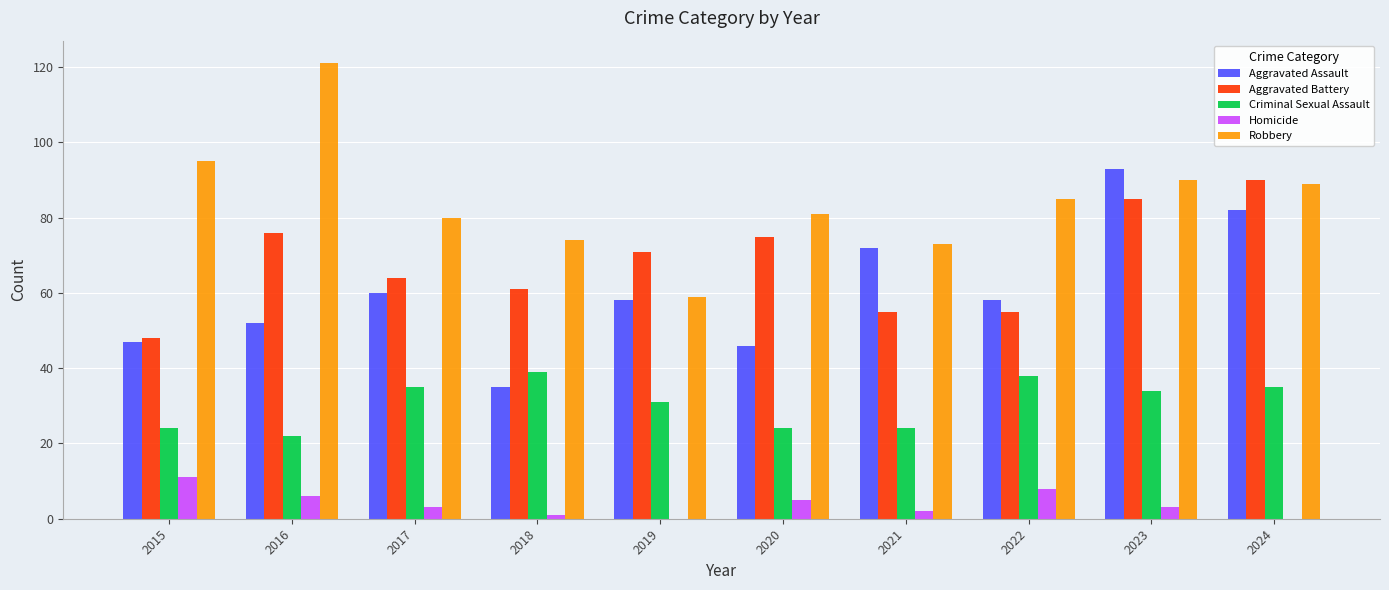

What value does the Aggravated Battery series have at 2023?

85